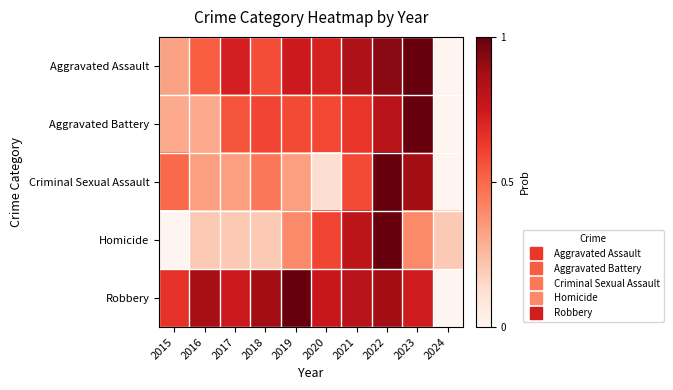

Reading left to right, list all the values displayed in this chart.

Aggravated Assault: 2015=0.3	2016=0.5	2017=0.7	2018=0.6	2019=0.7	2020=0.7	2021=0.8	2022=0.9	2023=1.0	2024=0.0
Aggravated Battery: 2015=0.3	2016=0.3	2017=0.6	2018=0.6	2019=0.6	2020=0.6	2021=0.6	2022=0.8	2023=1.0	2024=0.0
Criminal Sexual Assault: 2015=0.5	2016=0.3	2017=0.3	2018=0.5	2019=0.3	2020=0.1	2021=0.6	2022=1.0	2023=0.9	2024=0.0
Homicide: 2015=0.0	2016=0.2	2017=0.2	2018=0.2	2019=0.4	2020=0.6	2021=0.8	2022=1.0	2023=0.4	2024=0.2
Robbery: 2015=0.7	2016=0.9	2017=0.7	2018=0.9	2019=1.0	2020=0.8	2021=0.8	2022=0.9	2023=0.7	2024=0.0